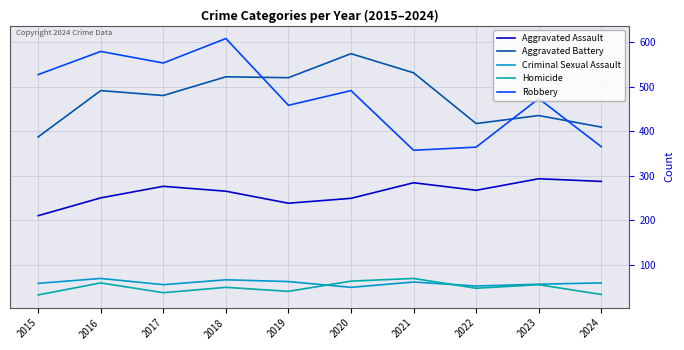

Does the chart have visible grid lines?

Yes